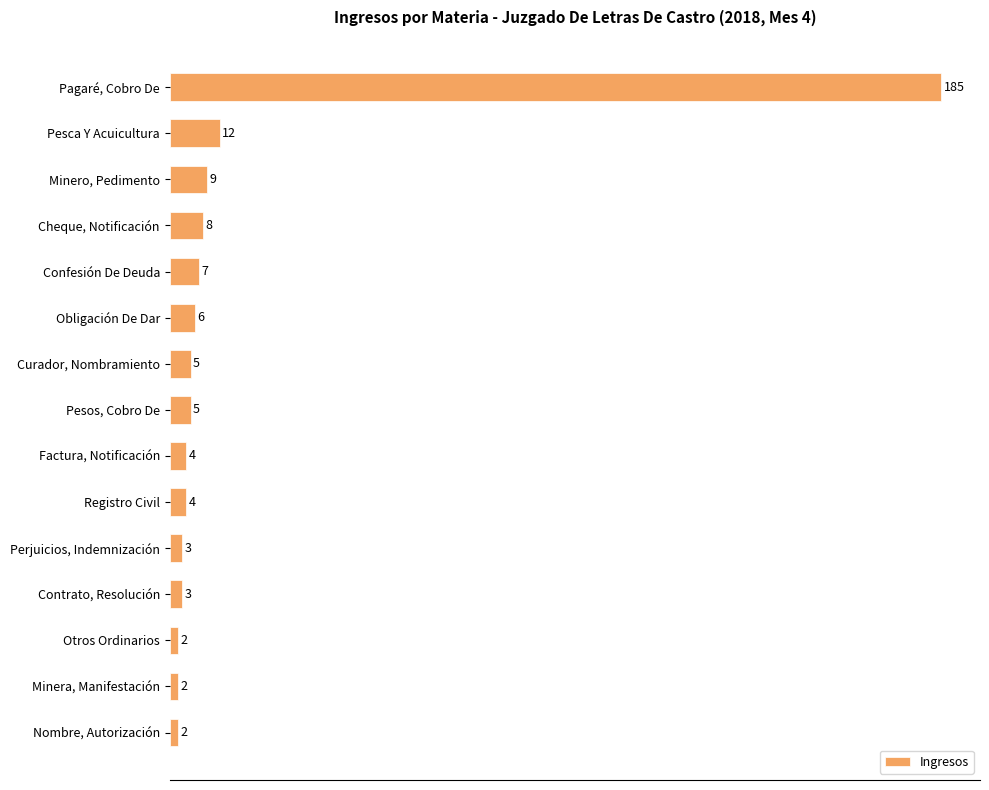

Is it true that the value at Factura, Notificación is 4?

True